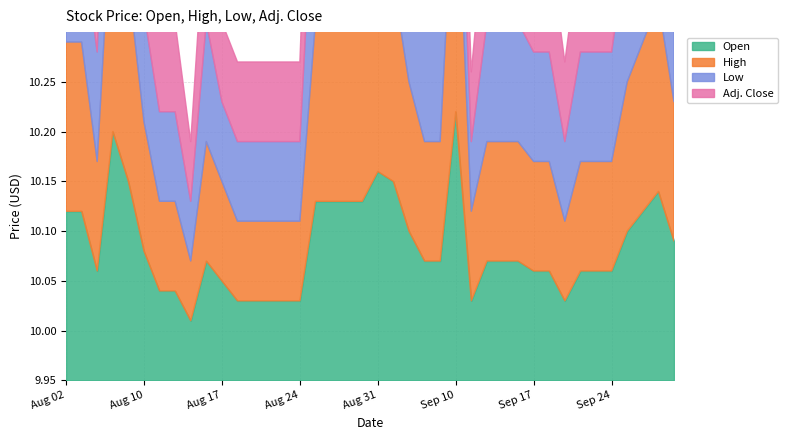

What is the difference between the maximum and minimum values in the Adj. Close series?

0.2